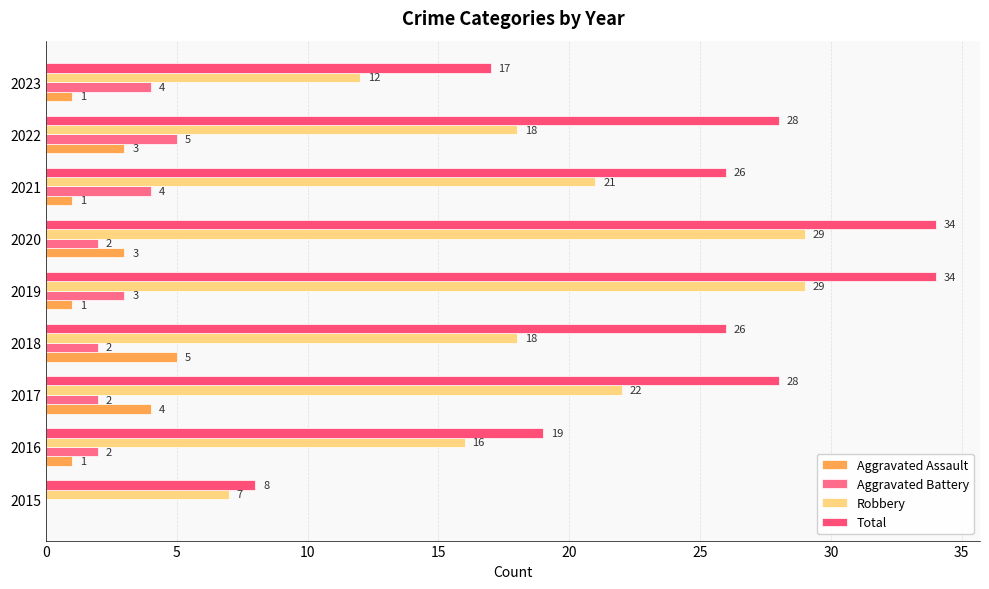

What is the value of the Robbery bar at the 5th from the left?

29